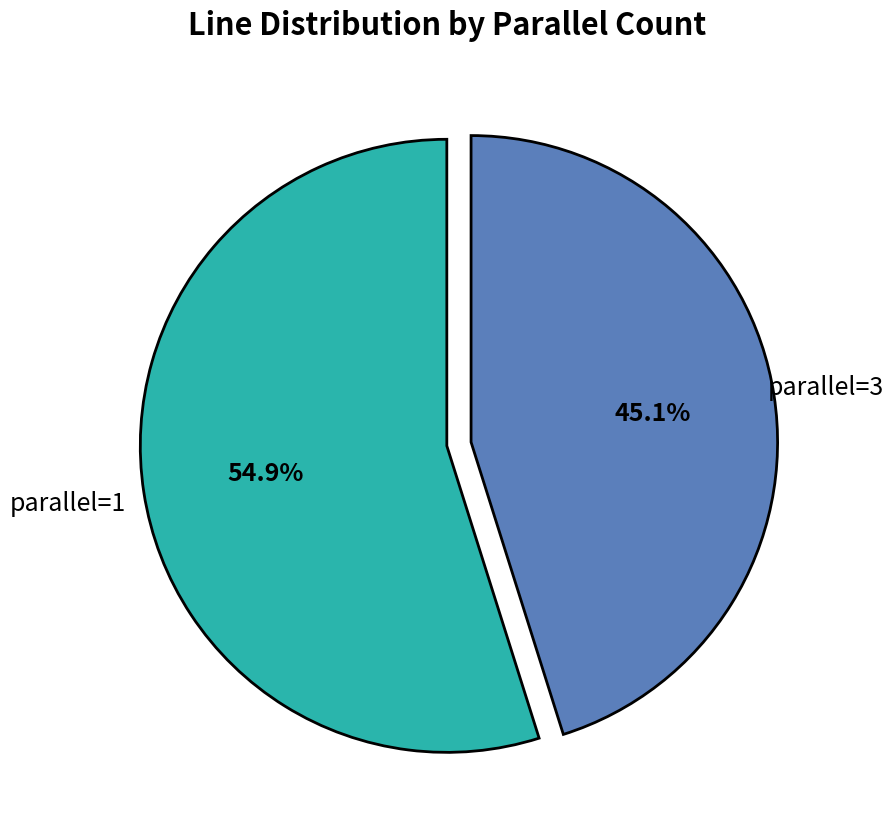

Is there any slice that represents more than half of the pie?

Yes